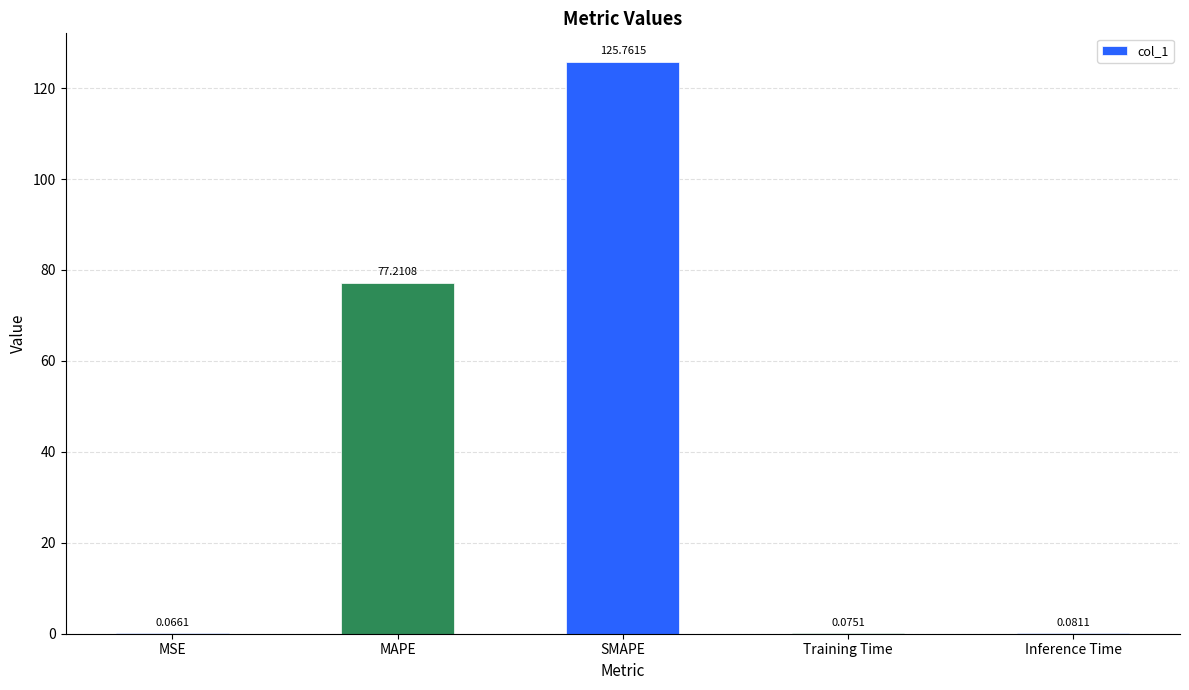

Which has a higher value, MSE or SMAPE?

SMAPE